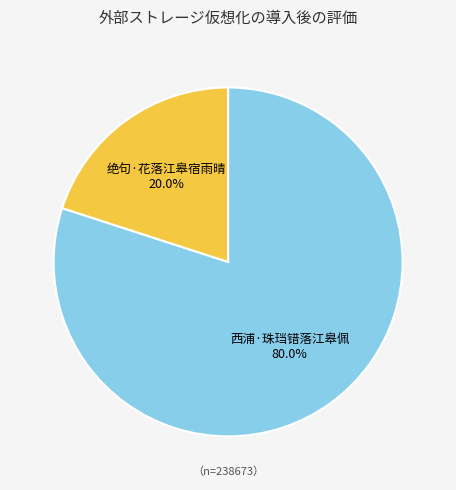

Is there any slice that represents more than half of the pie?

Yes